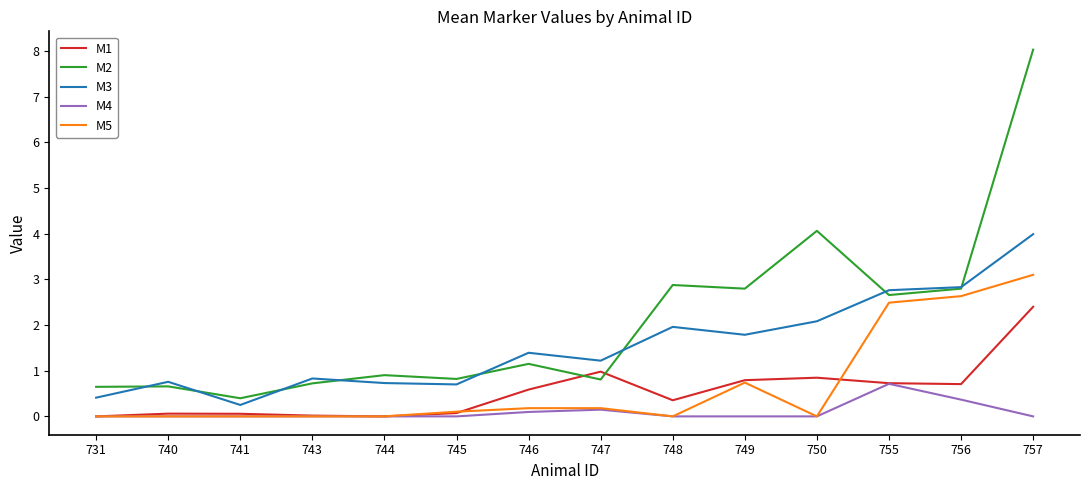

The value of M1 at 731 is 0.0. True or false?

True